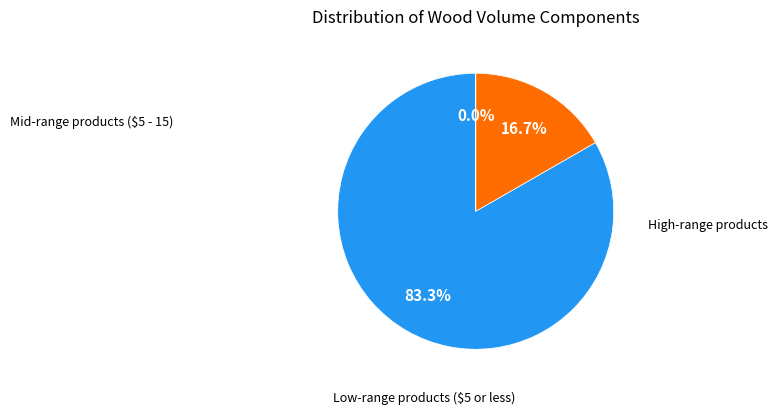

Is there a majority slice in this chart?

Yes